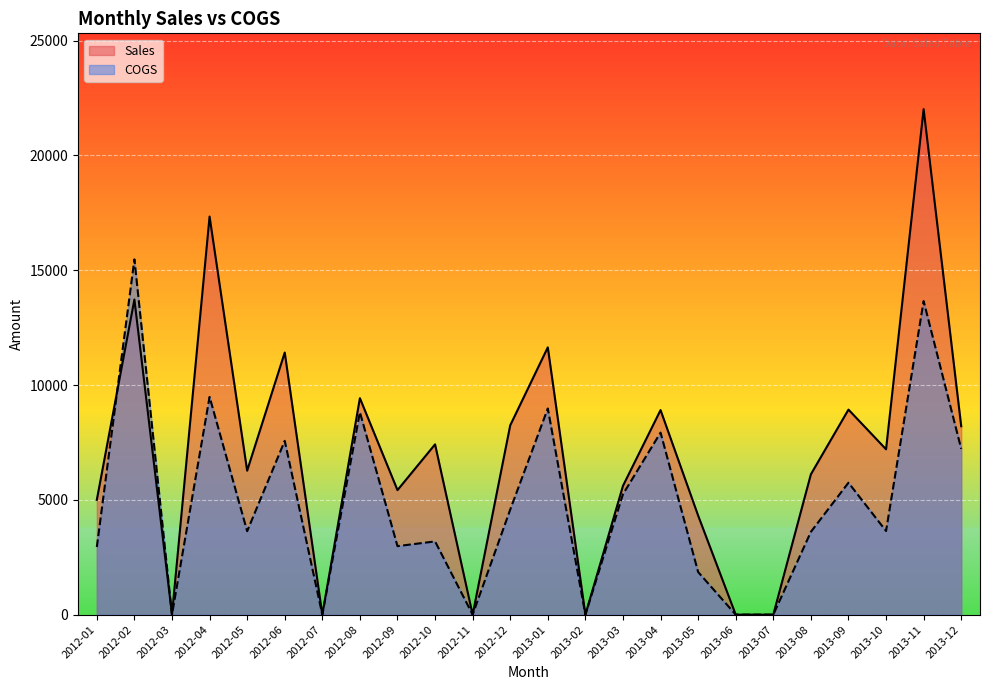

Which category has the lowest value in the COGS series?

2012-03